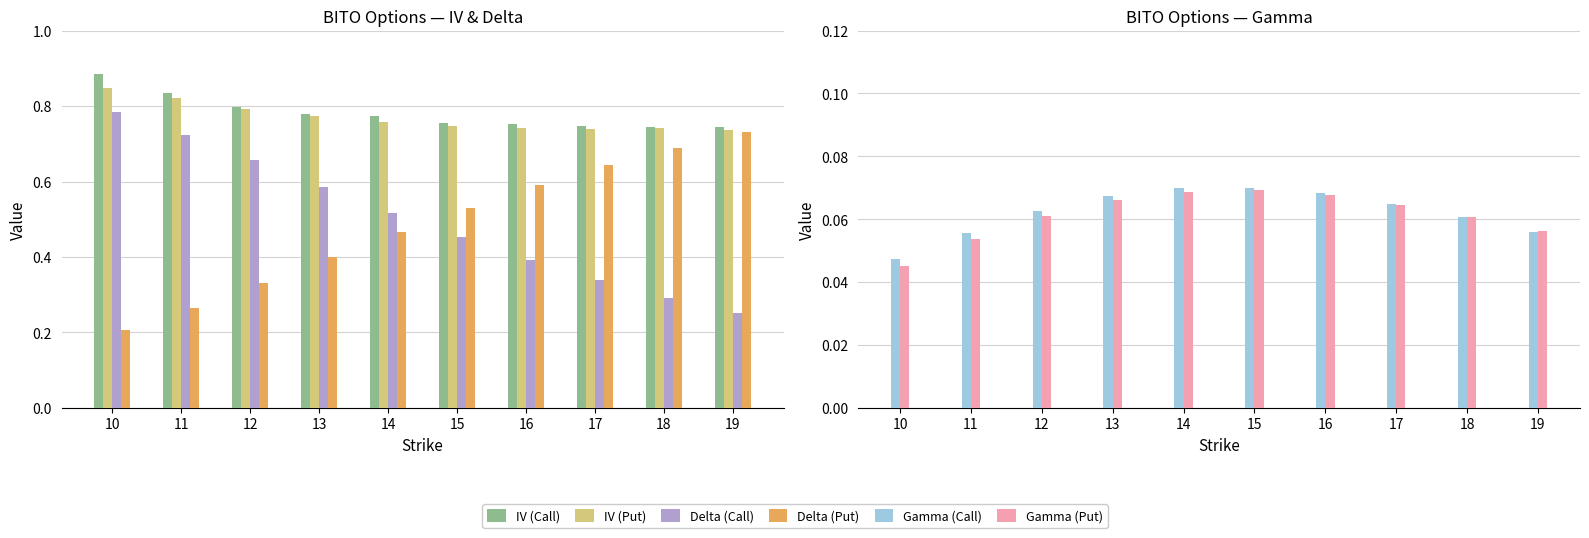

What is the difference between the maximum and minimum values in the Delta (Call) series?

0.5